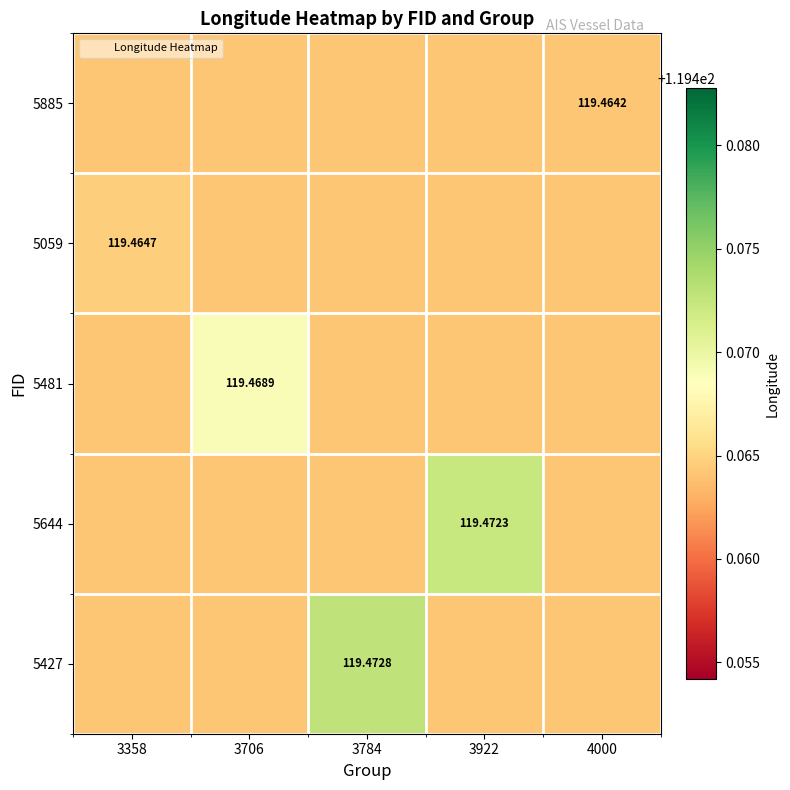

What is the sum of all 5059 values?

597.3